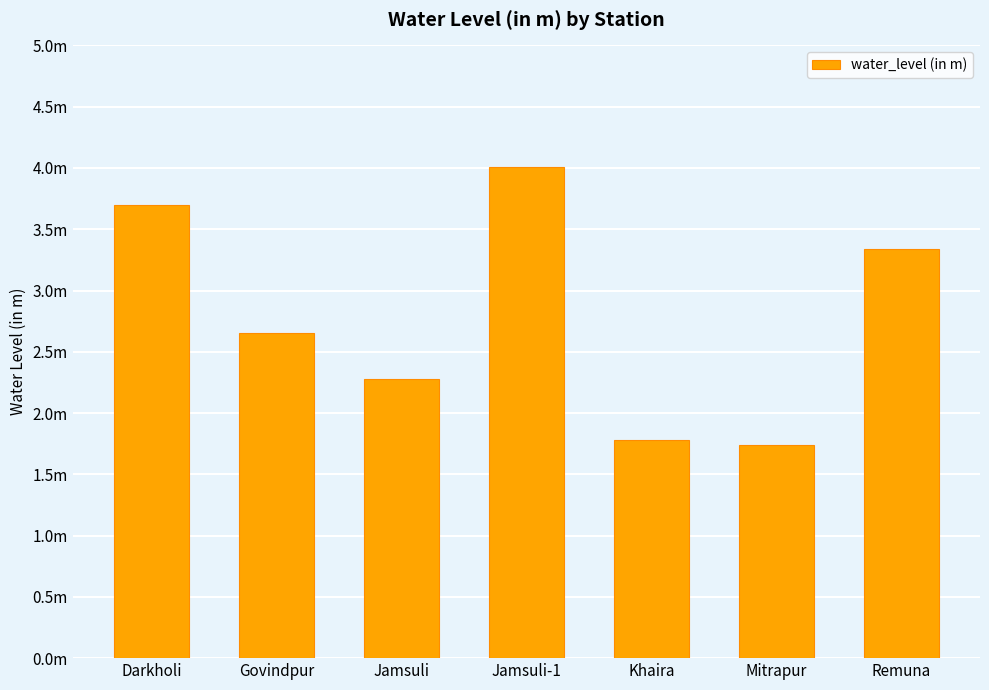

True or false: the data shows 2.3 at Jamsuli.

True